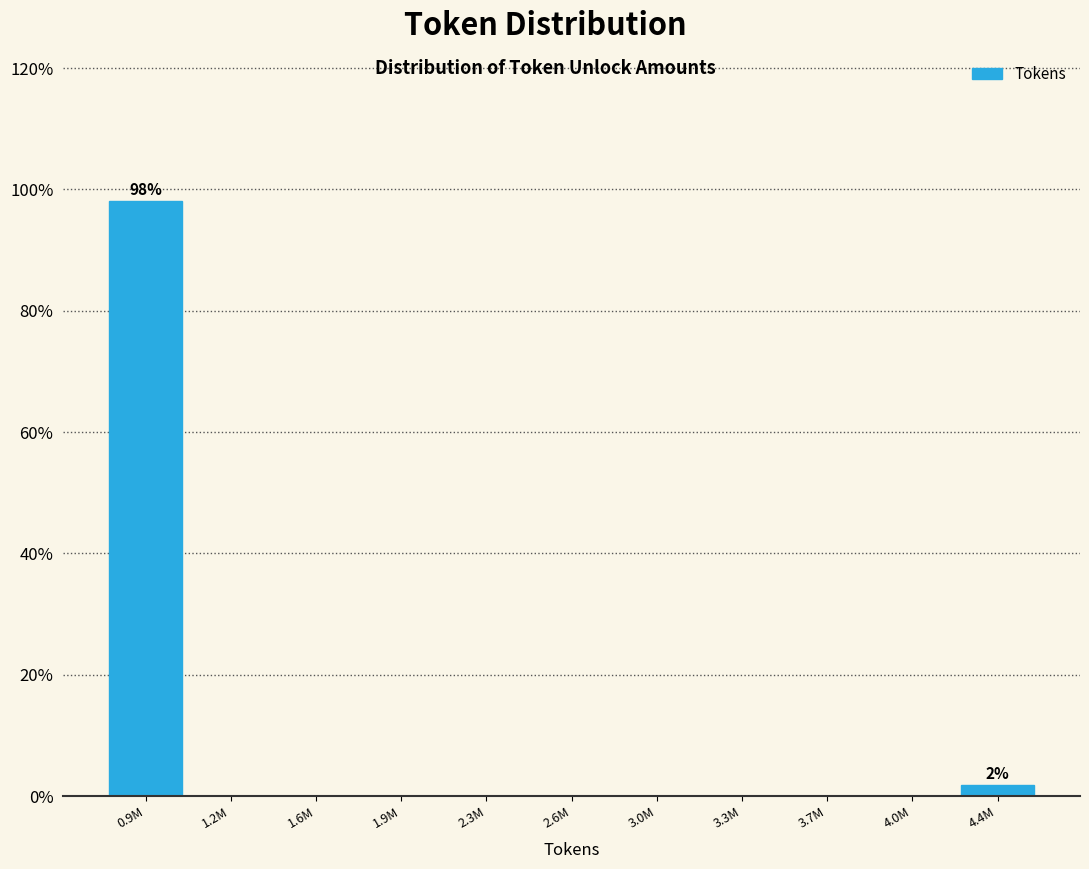

Reading left to right, what are all the values shown in this chart?

0.9M=98.1	1.2M=0.0	1.6M=0.0	1.9M=0.0	2.3M=0.0	2.6M=0.0	3.0M=0.0	3.3M=0.0	3.7M=0.0	4.0M=0.0	4.4M=1.9